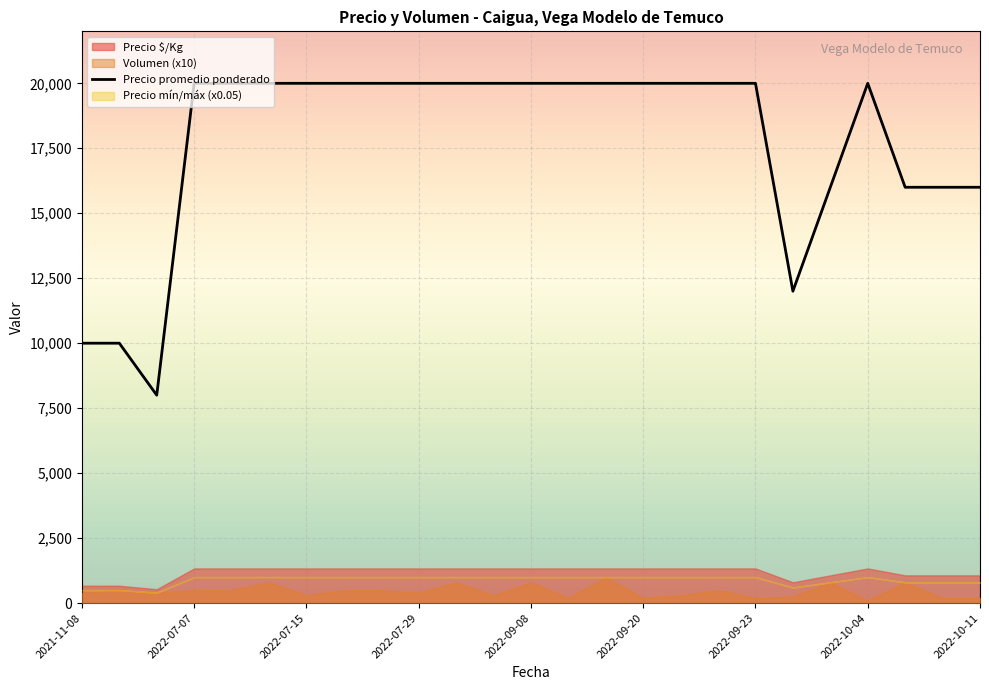

What is the maximum value for Precio promedio ponderado?

20000